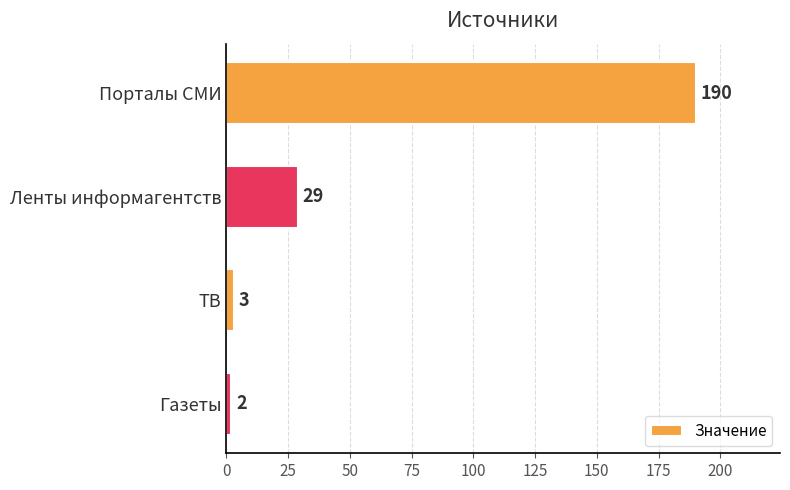

Rank the categories by value from highest to lowest.

Порталы СМИ, Ленты информагентств, ТВ, Газеты